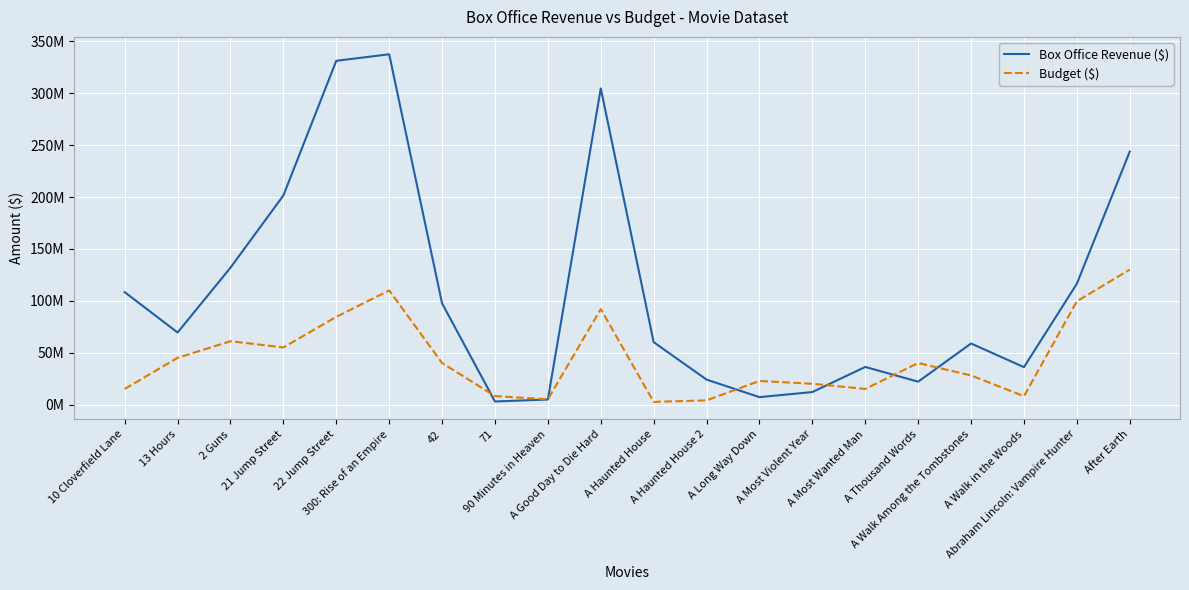

What is the label of the 7th point from the left?

42